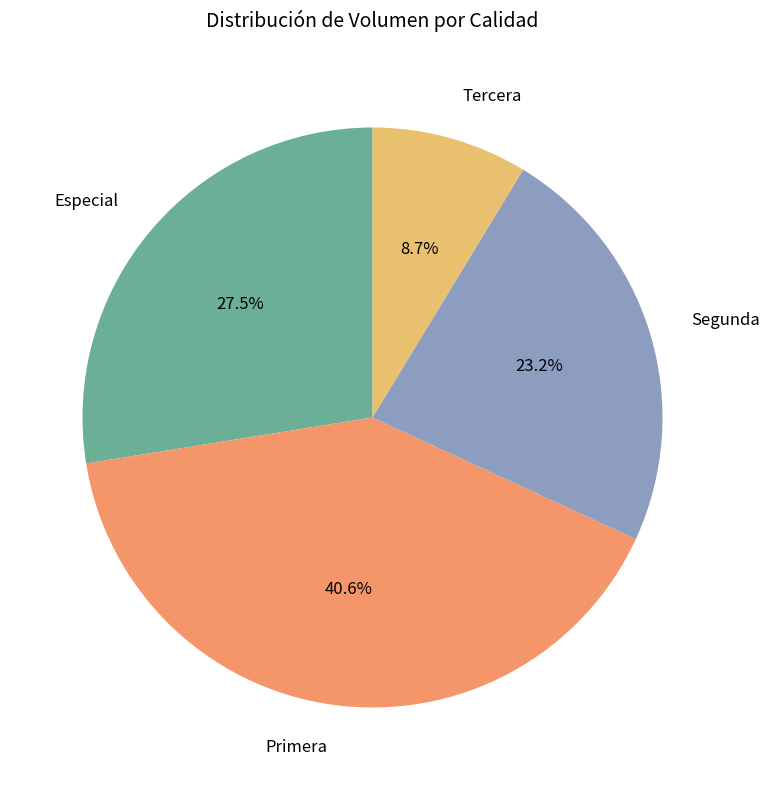

To the nearest percent, what is the difference between the largest and smallest slice percentages?

32%